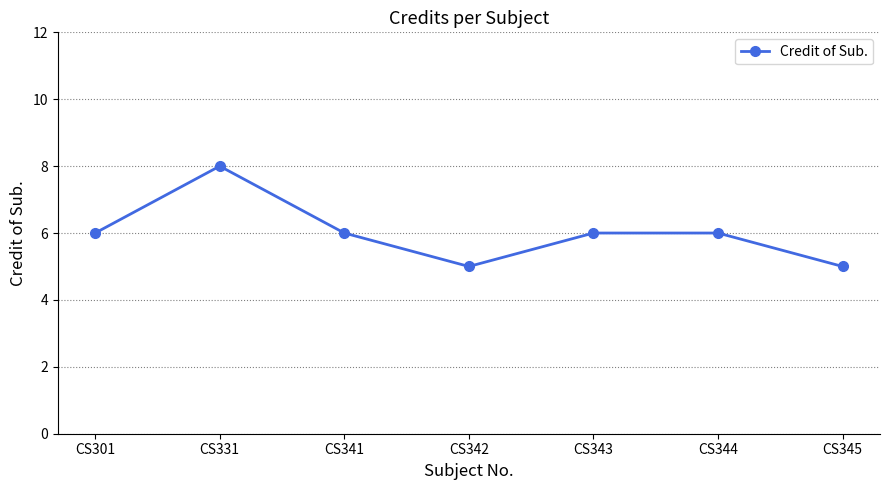

What is the approximate value at CS344?

6